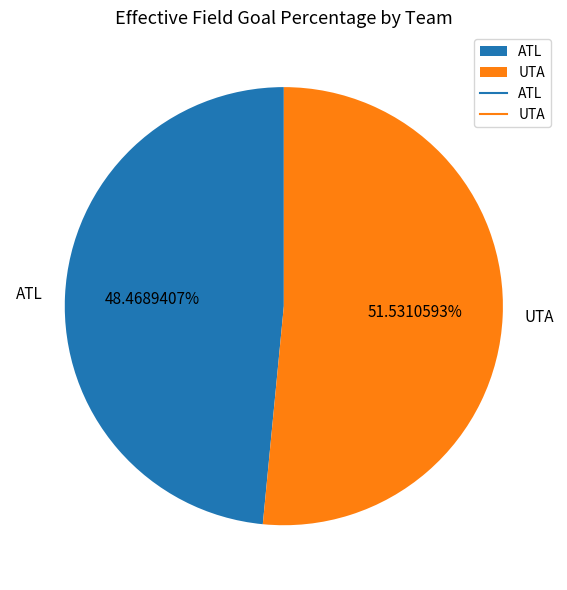

Is it true that UTA is 52% of the pie?

True